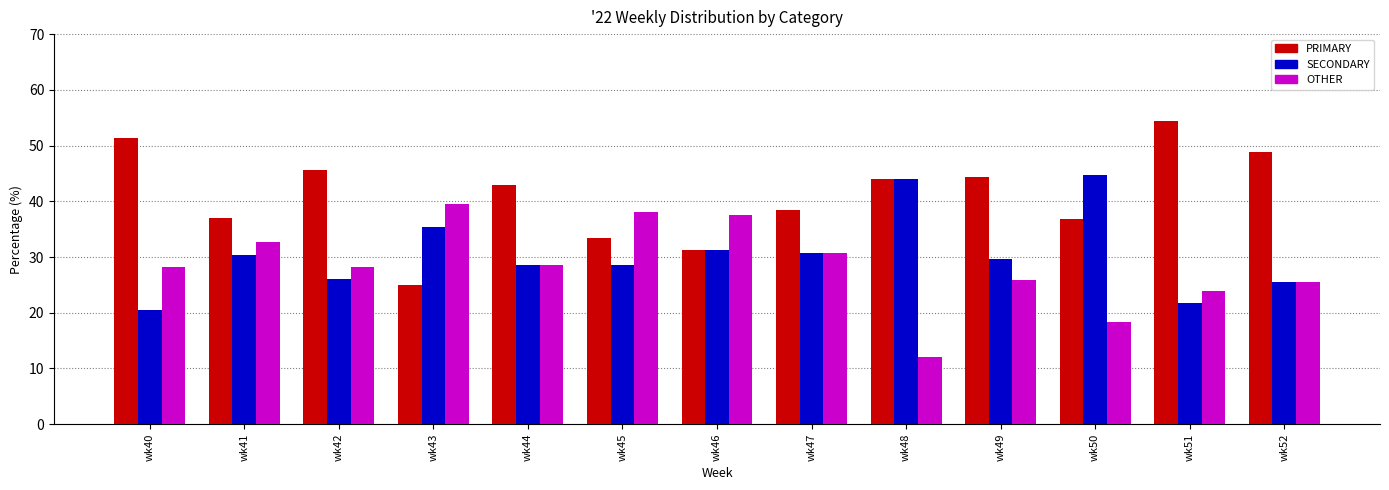

Which series has the largest range (max minus min)?

PRIMARY